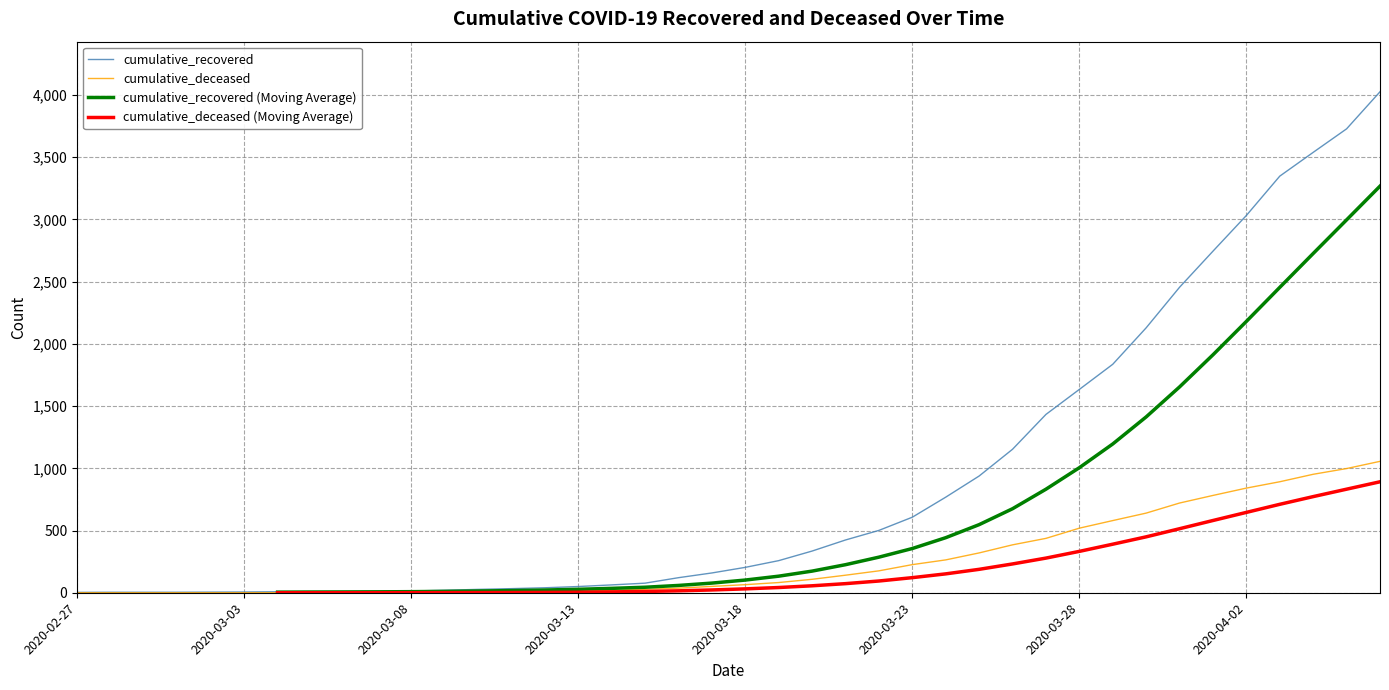

What is the difference between the cumulative_deceased values at 39 and 16?

1036.0